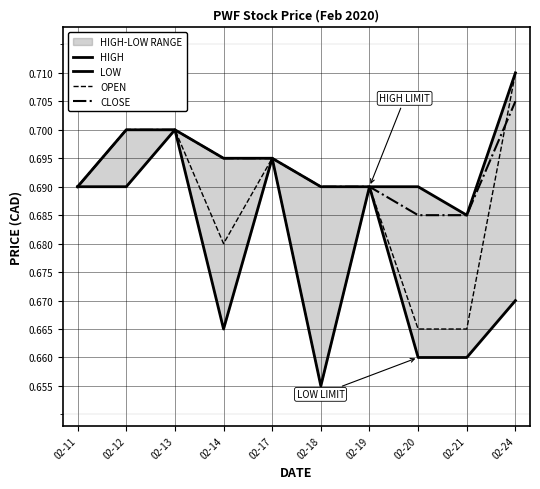

Reading right to left, transcribe all the data shown in this chart.

HIGH: 02-24=0.7	02-21=0.7	02-20=0.7	02-19=0.7	02-18=0.7	02-17=0.7	02-14=0.7	02-13=0.7	02-12=0.7	02-11=0.7
LOW: 02-24=0.7	02-21=0.7	02-20=0.7	02-19=0.7	02-18=0.7	02-17=0.7	02-14=0.7	02-13=0.7	02-12=0.7	02-11=0.7
OPEN: 02-24=0.7	02-21=0.7	02-20=0.7	02-19=0.7	02-18=0.7	02-17=0.7	02-14=0.7	02-13=0.7	02-12=0.7	02-11=0.7
CLOSE: 02-24=0.7	02-21=0.7	02-20=0.7	02-19=0.7	02-18=0.7	02-17=0.7	02-14=0.7	02-13=0.7	02-12=0.7	02-11=0.7